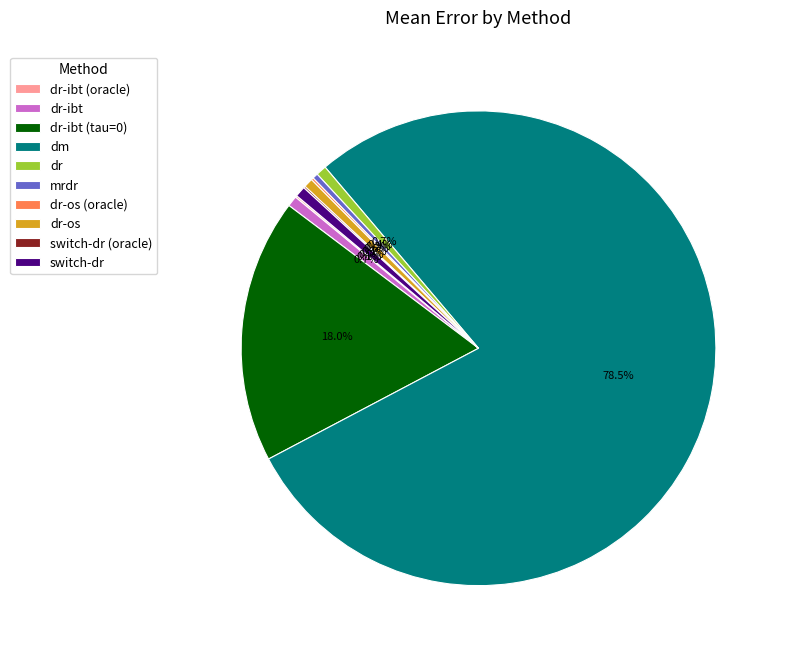

Is there any slice that represents more than half of the pie?

Yes